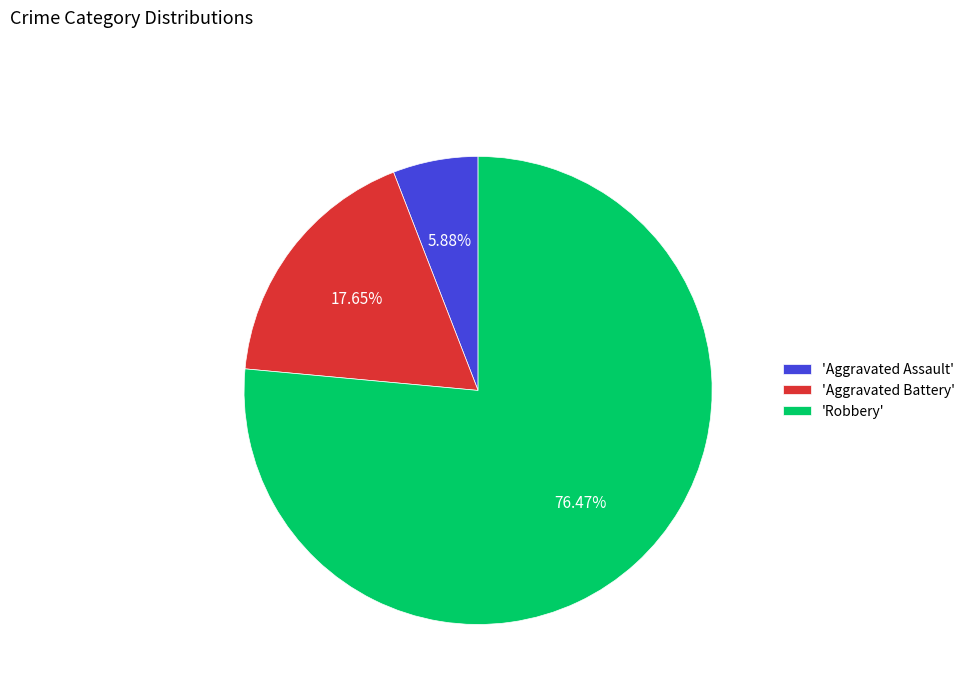

Rank the categories by value from lowest to highest.

'Aggravated Assault', 'Aggravated Battery', 'Robbery'